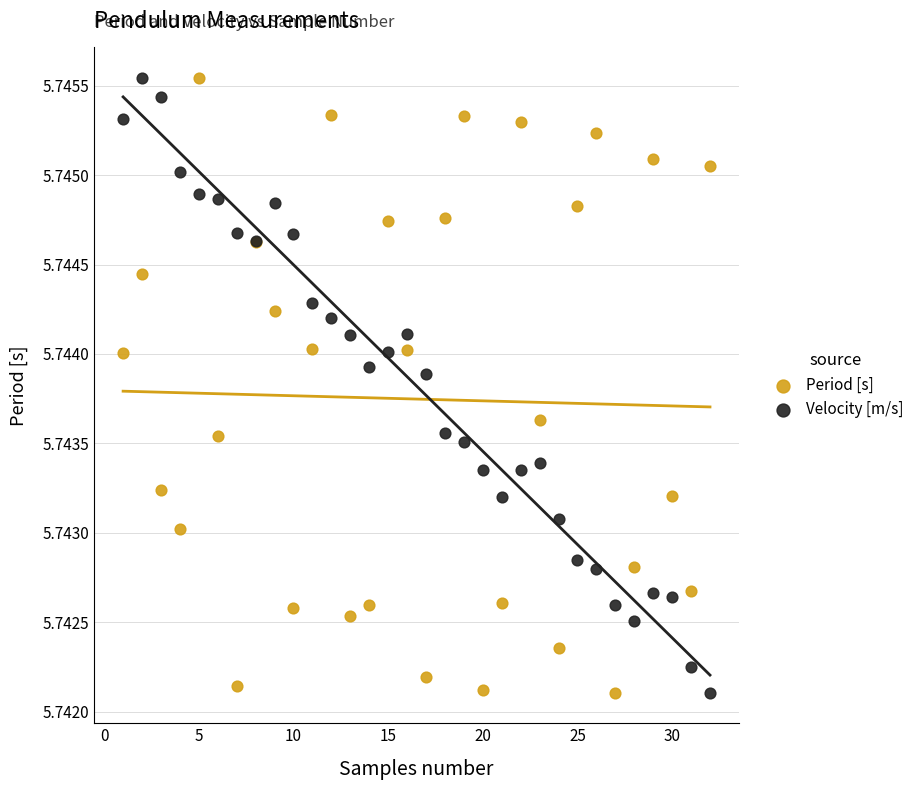

What is the X range (max minus min) for the scatter plot?

31.0